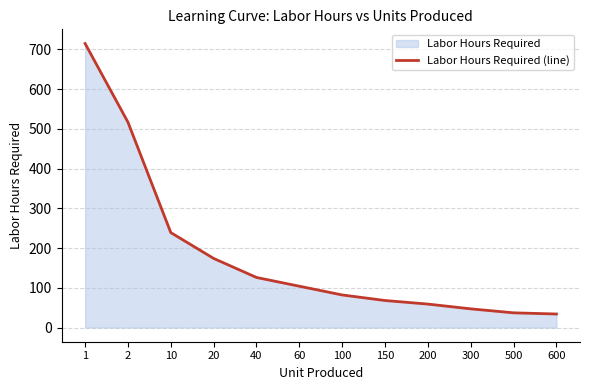

Reading left to right, extract all data points from this chart.

715	517	239	174	126	104	82	68	59	47	37	34